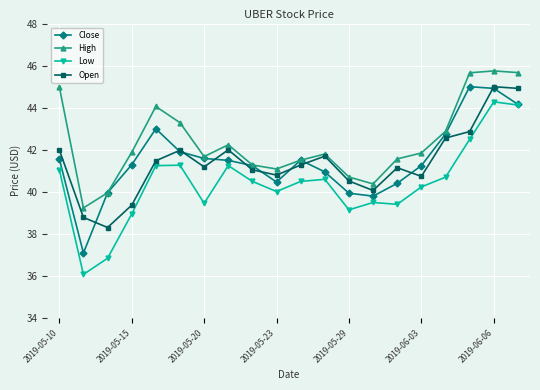

How many lines are shown in the chart?

4